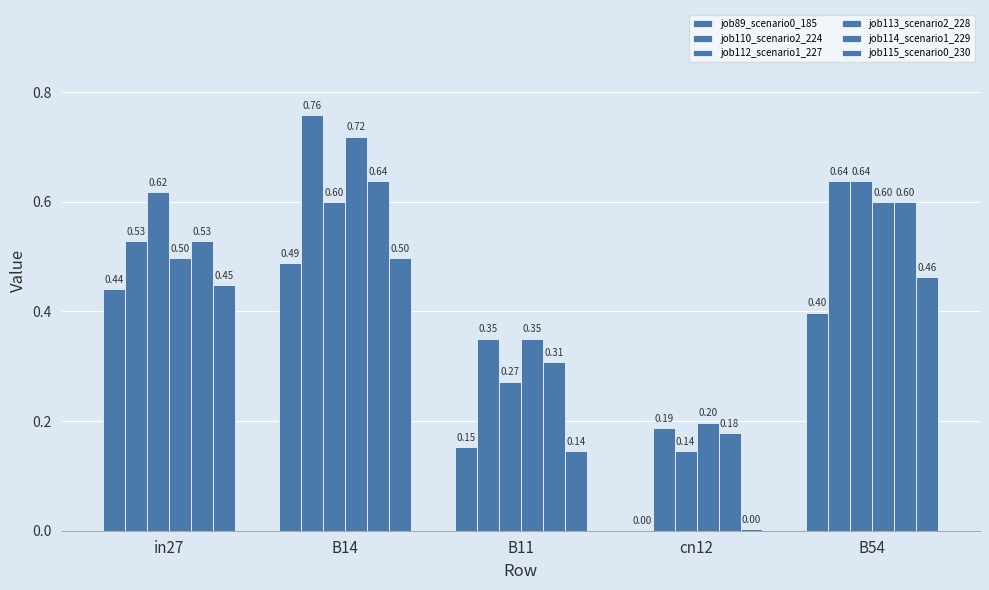

Between cn12 and B54, which is larger?

B54